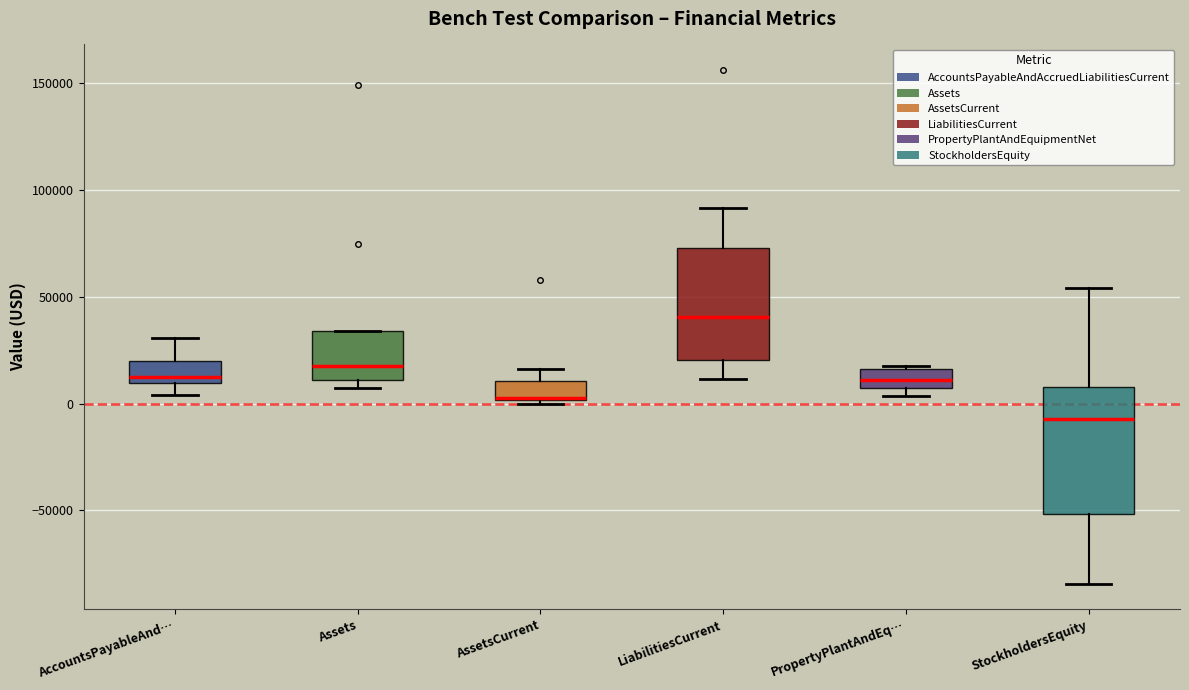

Reading left to right, transcribe this box plot: for each box, give where its median line is, the range the box spans, and where its two whiskers end, as read against the y-axis. The values are not printed on the chart, so give them approximately, as read against the axis.

AccountsPayableAnd…: median 10000 (just above the box's lower edge), box 10000 to 20000, whiskers 5000 to 30000
Assets: median 15000, box 10000 to 35000, whiskers 5000 to 35000
AssetsCurrent: median 5000 (drawn on the box's lower edge), box 0 to 10000, whiskers 0 (just below the box's lower edge) to 15000
LiabilitiesCurrent: median 40000, box 20000 to 75000, whiskers 10000 to 90000
PropertyPlantAndEq…: median 10000, box 5000 to 15000, whiskers 5000 (just below the box's lower edge) to 20000
StockholdersEquity: median -5000, box -50000 to 10000, whiskers -85000 to 55000